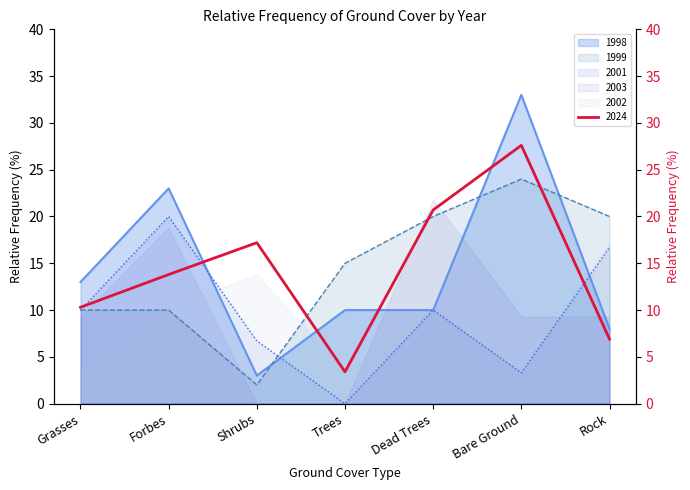

What position from the right is Shrubs?

5